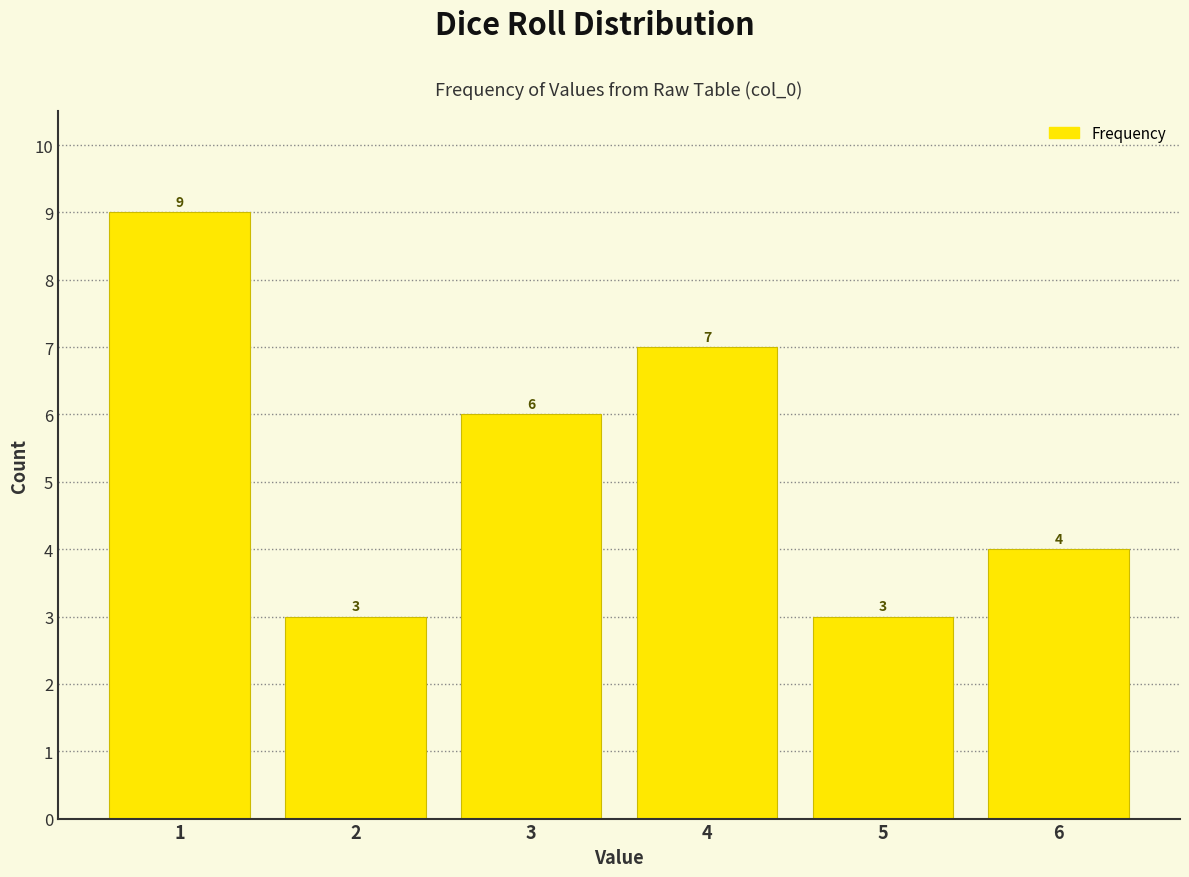

What is the height of the bar covering 0.5 to 1.5 on the x-axis?

9